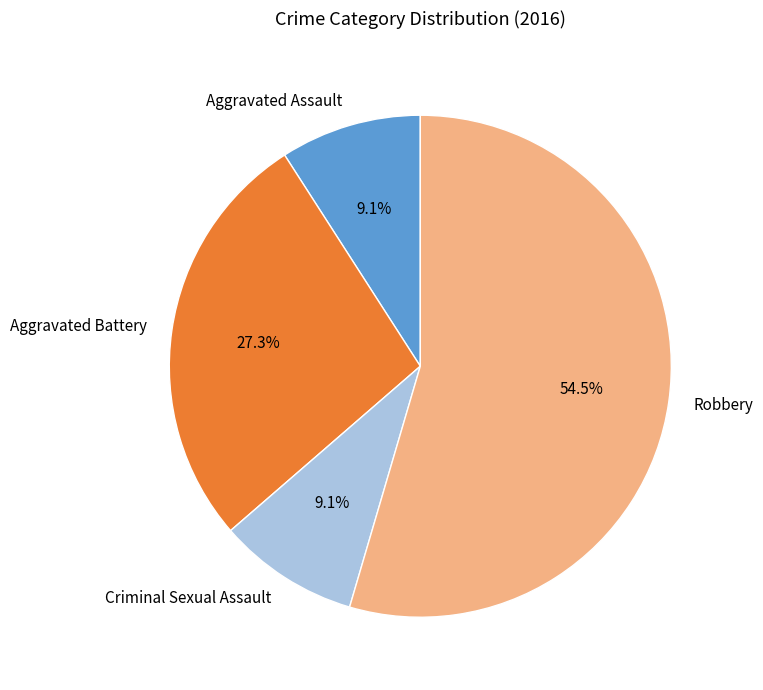

What percentage is the Aggravated Battery slice, to the nearest percent?

27%